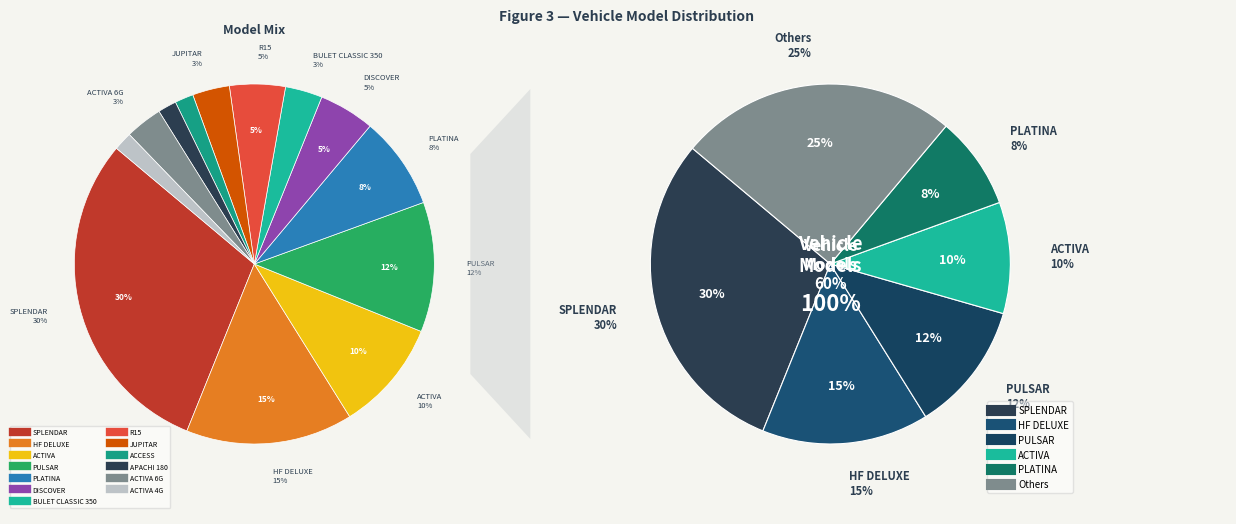

How many segments does this pie chart have?

13